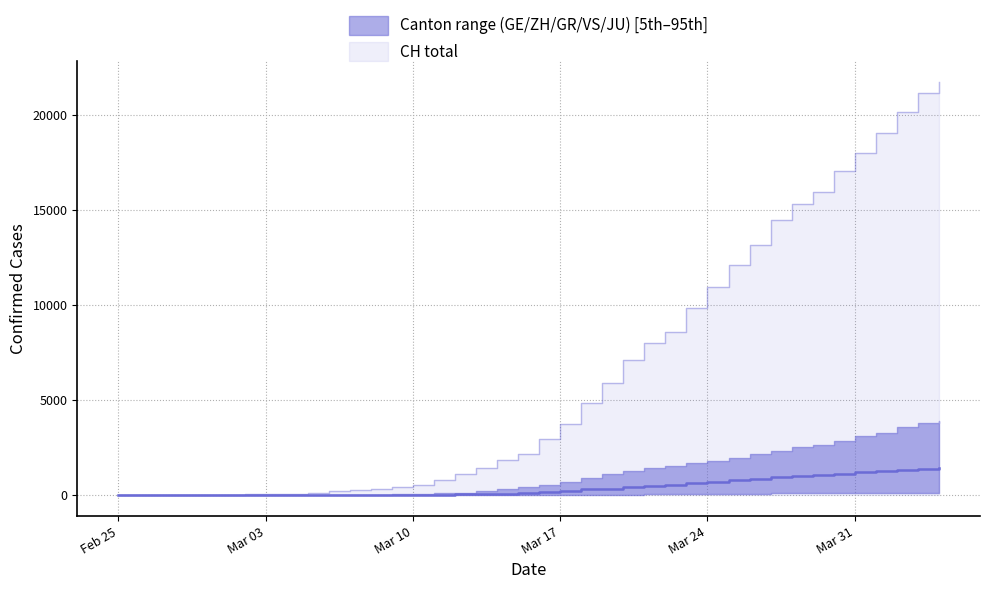

Reading left to right, transcribe all the data shown in this chart.

CH: 0=0	1=4	2=8	3=19	4=29	5=35	6=49	7=68	8=96	9=142	10=218	11=279	12=327	13=419	14=571	15=809	16=1128	17=1466	18=1869	19=2163	20=2962	21=3728	22=4865	23=5903	24=7129	25=8019	26=8614	27=9850	28=10954	29=12093	30=13182	31=14488	32=15329	33=15932	34=17056	35=17996	36=19064	37=20163	38=21144	39=21722
GE: 0=0	1=1	2=1	3=4	4=8	5=9	6=10	7=13	8=15	9=20	10=29	11=42	12=44	13=59	14=79	15=112	16=153	17=224	18=343	19=425	20=549	21=701	22=911	23=1139	24=1307	25=1445	26=1549	27=1703	28=1820	29=1960	30=2161	31=2322	32=2527	33=2638	34=2855	35=3109	36=3289	37=3582	38=3793	39=3928
ZH: 0=0	1=0	2=2	3=2	4=6	5=7	6=10	7=13	8=15	9=23	10=29	11=34	12=40	13=49	14=62	15=101	16=140	17=163	18=218	19=250	20=326	21=429	22=568	23=679	24=711	25=919	26=978	27=1067	28=1213	29=1357	30=1489	31=1616	32=1690	33=1722	34=1848	35=1936	36=2125	37=2289	38=2417	39=2450
GR: 0=0	1=2	2=2	3=6	4=6	5=6	6=9	7=9	8=12	9=14	10=16	11=17	12=18	13=18	14=22	15=31	16=43	17=53	18=56	19=71	20=84	21=101	22=128	23=182	24=226	25=258	26=284	27=300	28=343	29=393	30=433	31=474	32=495	33=519	34=535	35=547	36=592	37=622	38=649	39=657
VS: 0=0	1=0	2=0	3=1	4=1	5=2	6=3	7=3	8=4	9=5	10=6	11=7	12=12	13=17	14=22	15=30	16=53	17=76	18=98	19=115	20=172	21=225	22=312	23=349	24=436	25=498	26=535	27=628	28=728	29=793	30=874	31=968	32=1017	33=1055	34=1144	35=1211	36=1282	37=1334	38=1385	39=1418
JU: 0=0	1=0	2=1	3=1	4=1	5=1	6=1	7=2	8=2	9=4	10=4	11=5	12=5	13=7	14=7	15=7	16=12	17=17	18=18	19=19	20=25	21=29	22=32	23=36	24=44	25=54	26=61	27=69	28=82	29=92	30=100	31=114	32=119	33=127	34=128	35=140	36=145	37=149	38=149	39=154